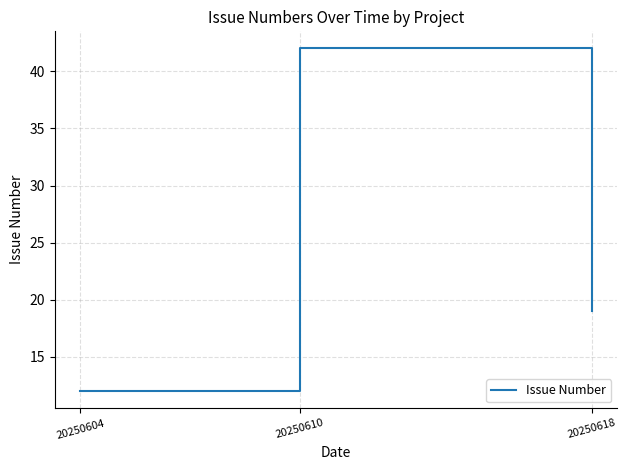

What is the change in value from 20250610 to 20250618?

-23